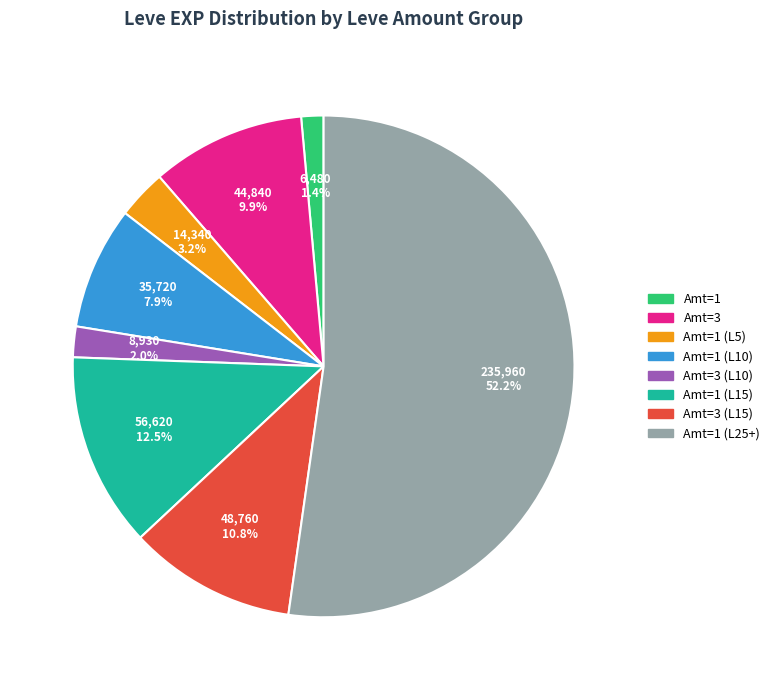

How many segments does this pie chart have?

8